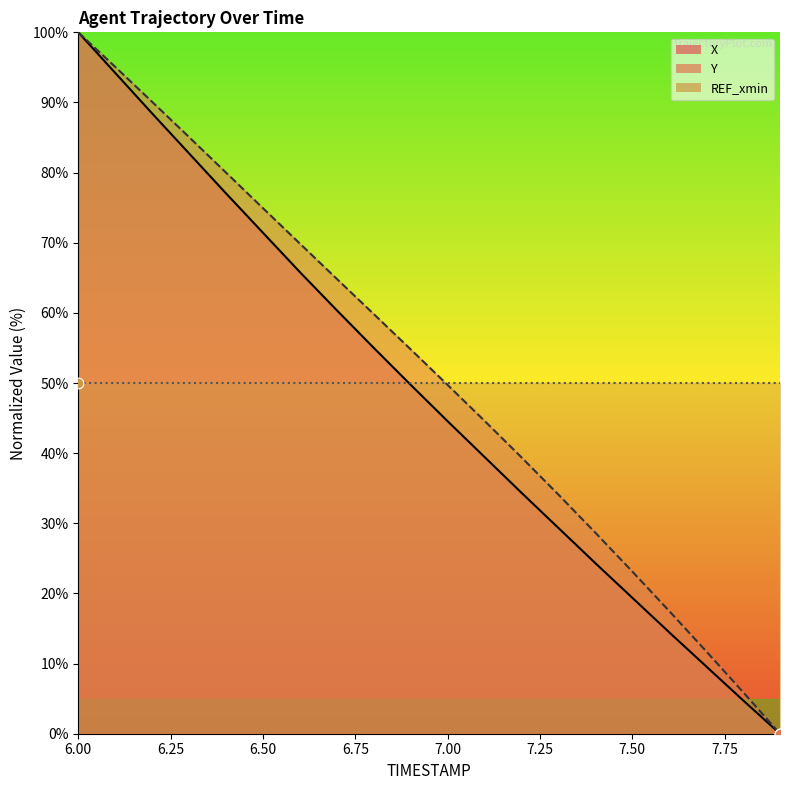

At which category is the sum across all series the highest?

6.0